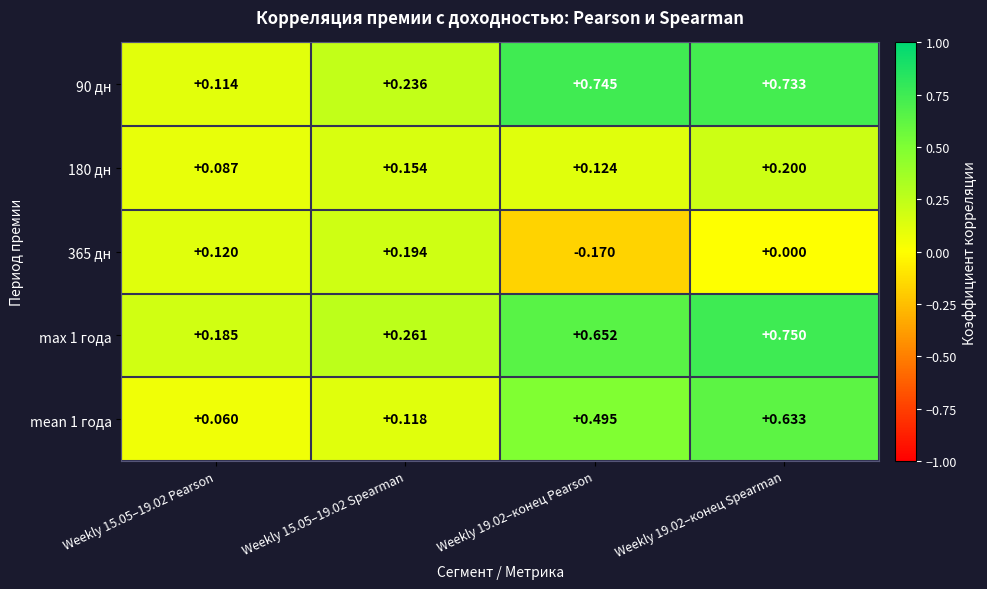

Is the value of 90 дн at Weekly 19.02–конец Pearson greater than the value of 180 дн at Weekly 19.02–конец Pearson?

Yes